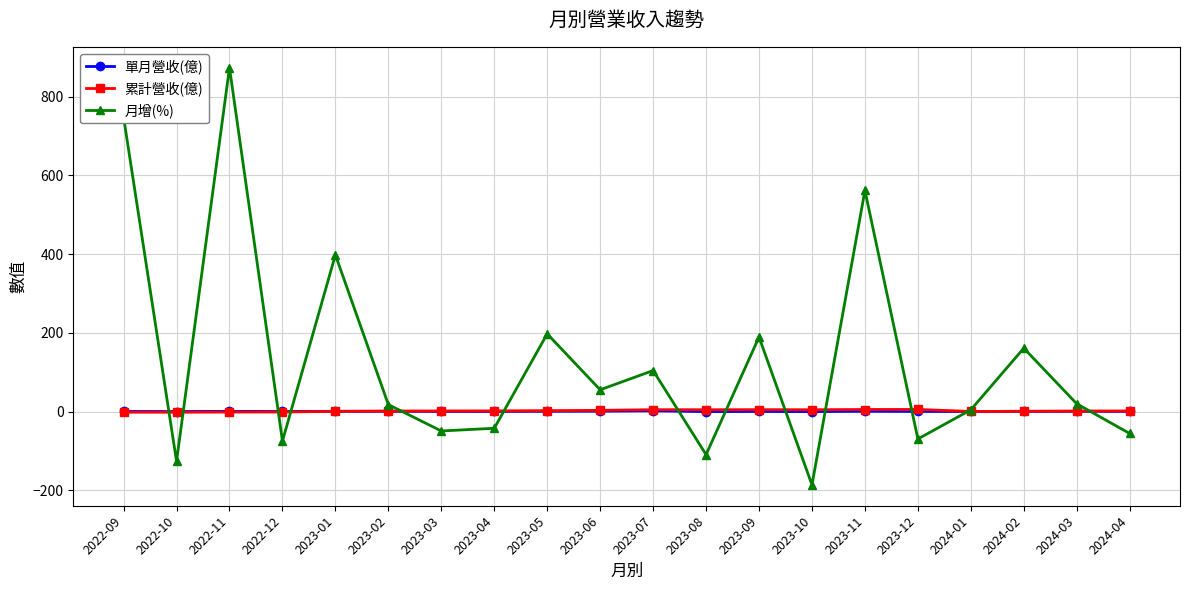

How many intersections are there between 累計營收(億) and 月增(%)?

13